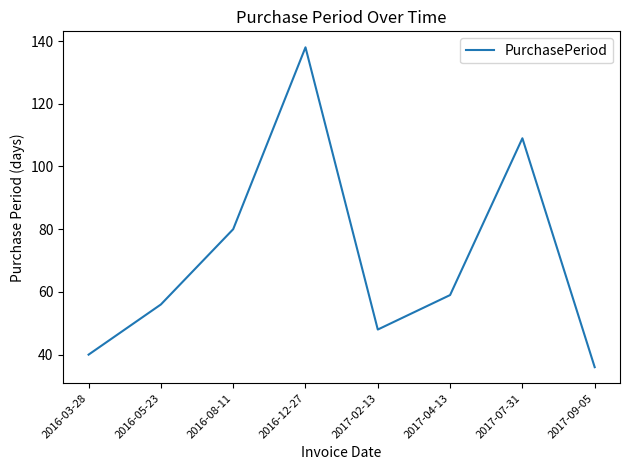

The chart shows a value of 109 at 2017-07-31. True or false?

True